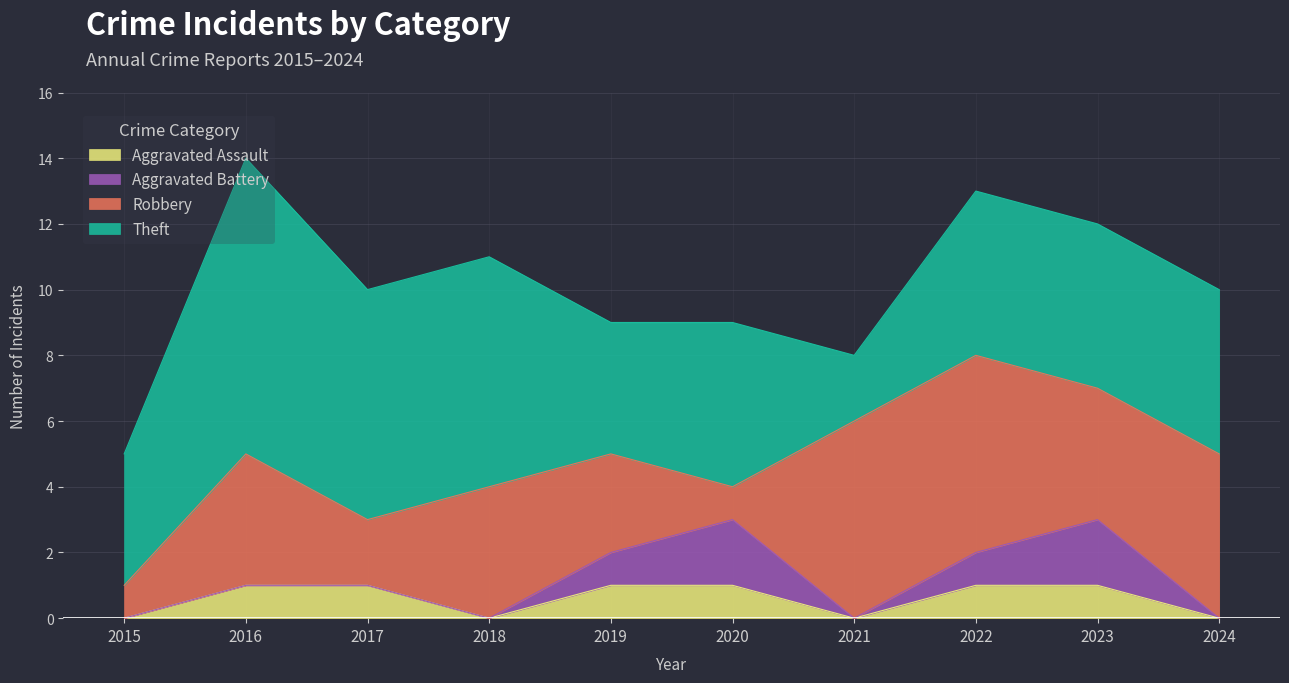

At which label is Theft closest to 5?

2020